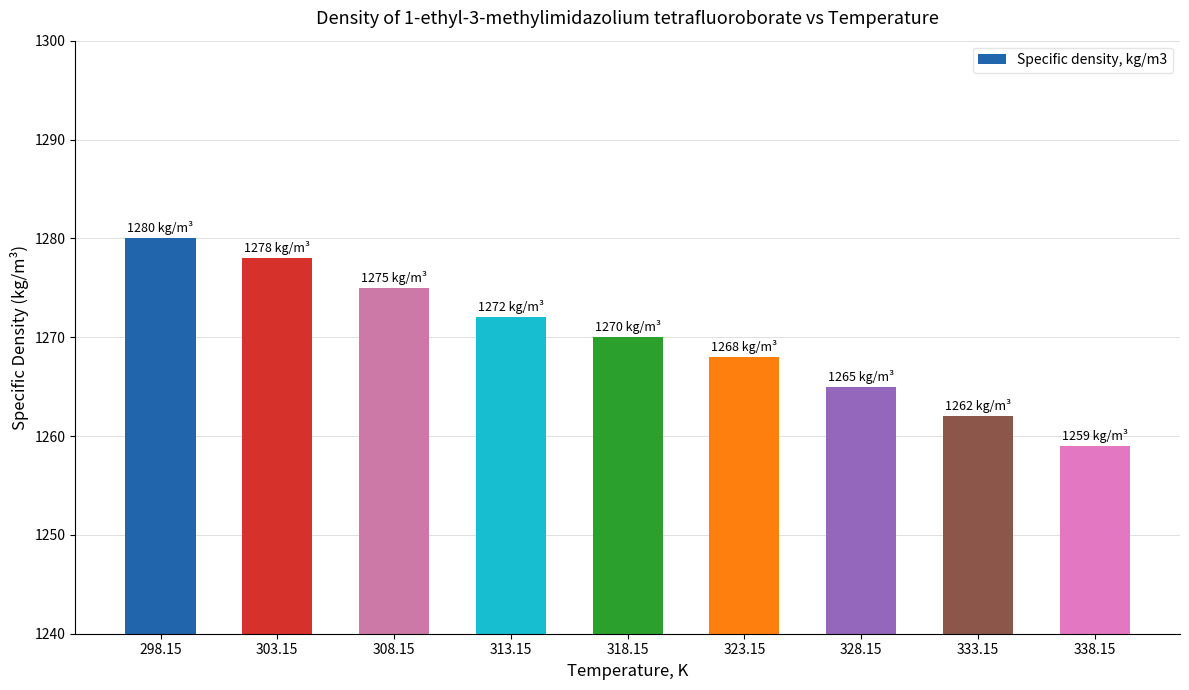

How many data points does each series have?

9